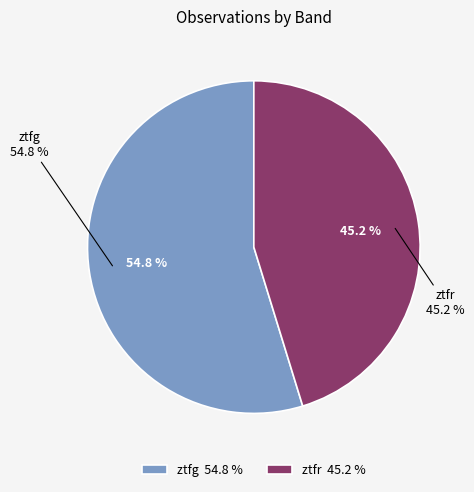

How many segments does this pie chart have?

2